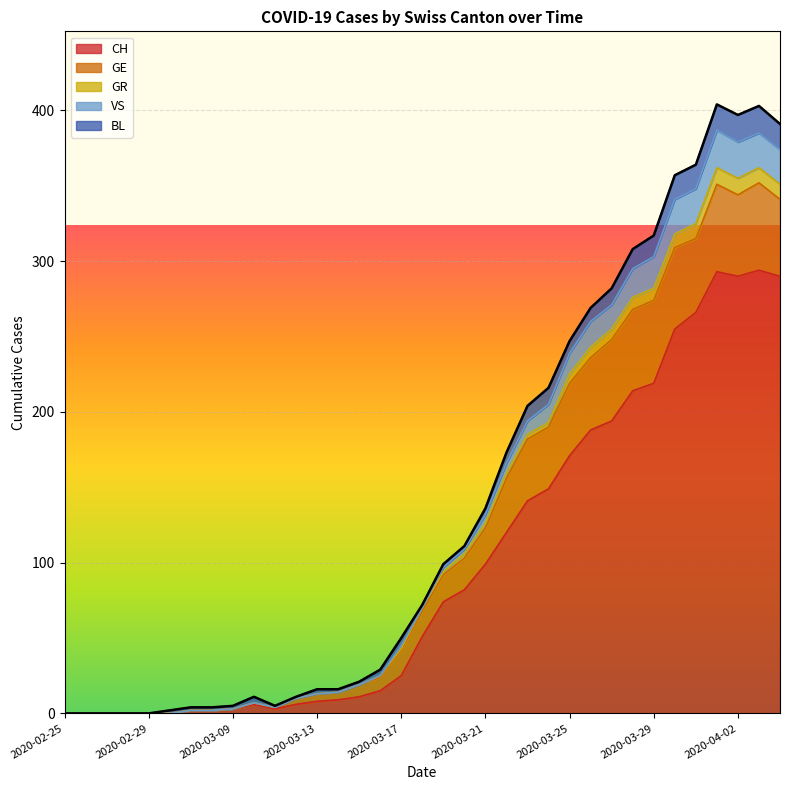

Is it true that CH equals 188 at 2020-03-26?

True